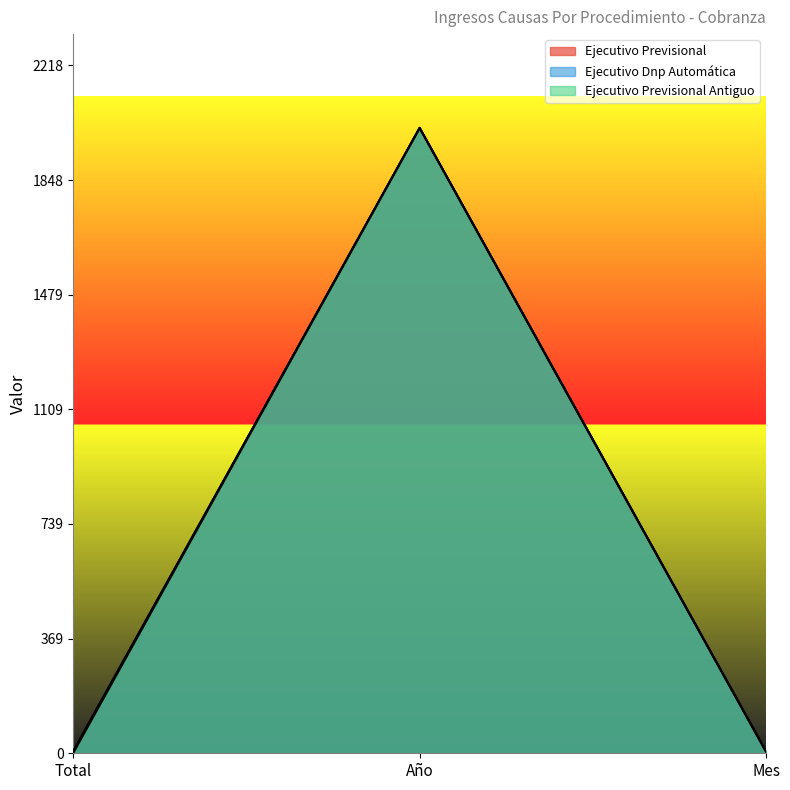

Between Total and Año, which is larger?

Año